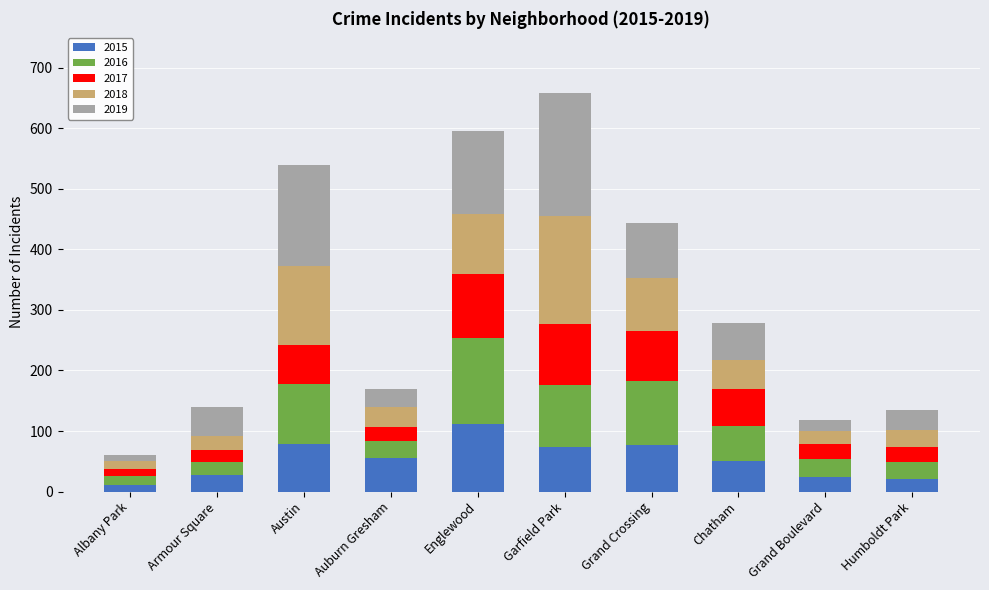

At which label does 2015 reach its peak?

Englewood